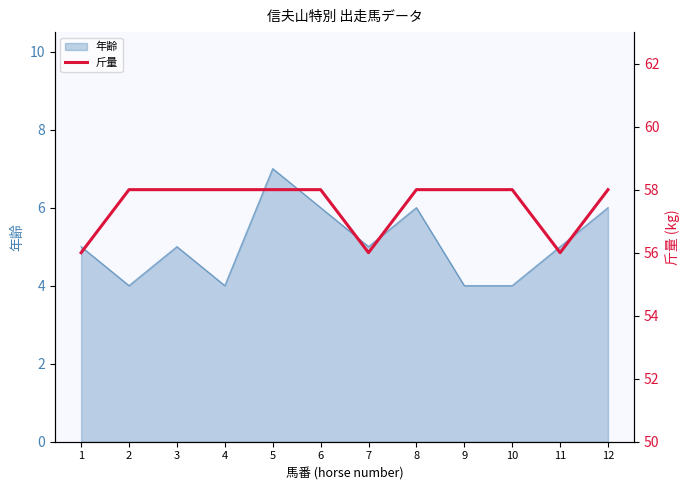

Between 1 and 5, which is larger?

5